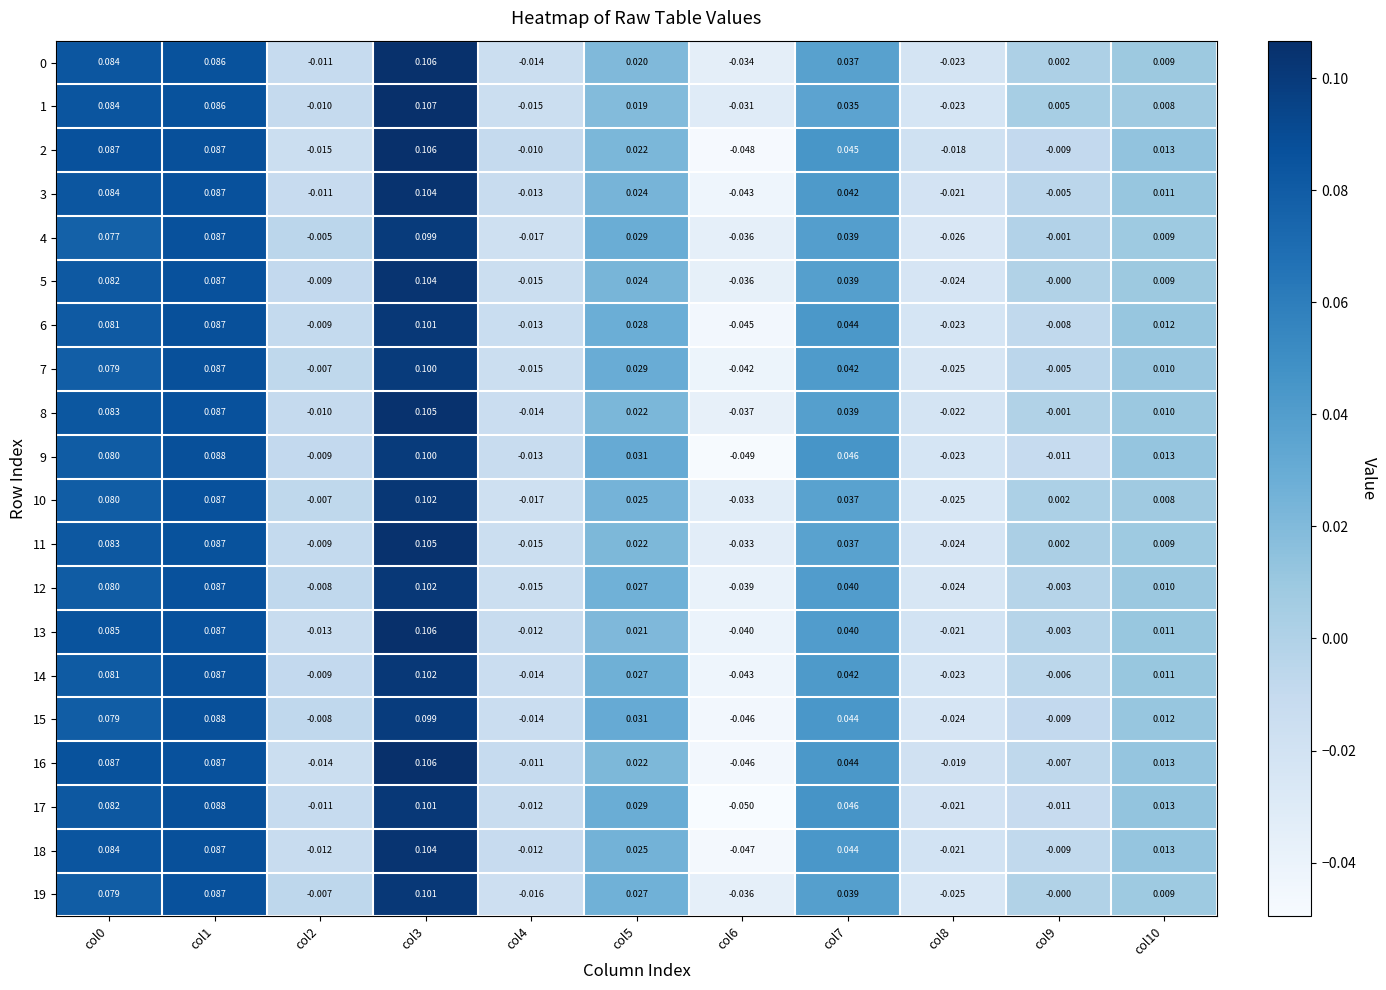

Is the value of 14 at col8 greater than the value of 13 at col8?

No